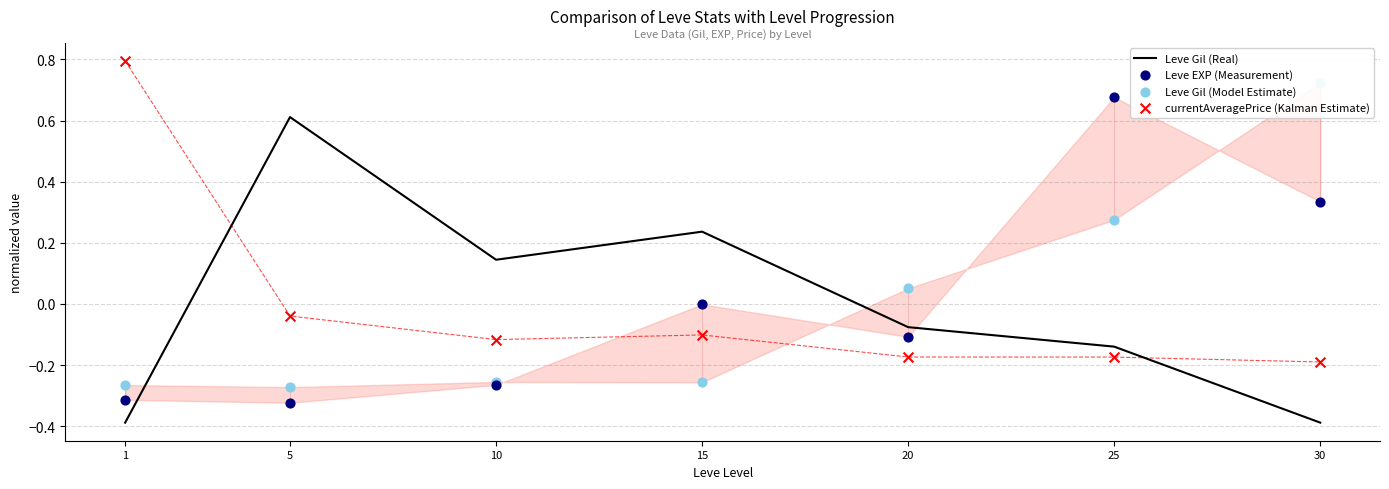

At which category is the sum across all series the highest?

25